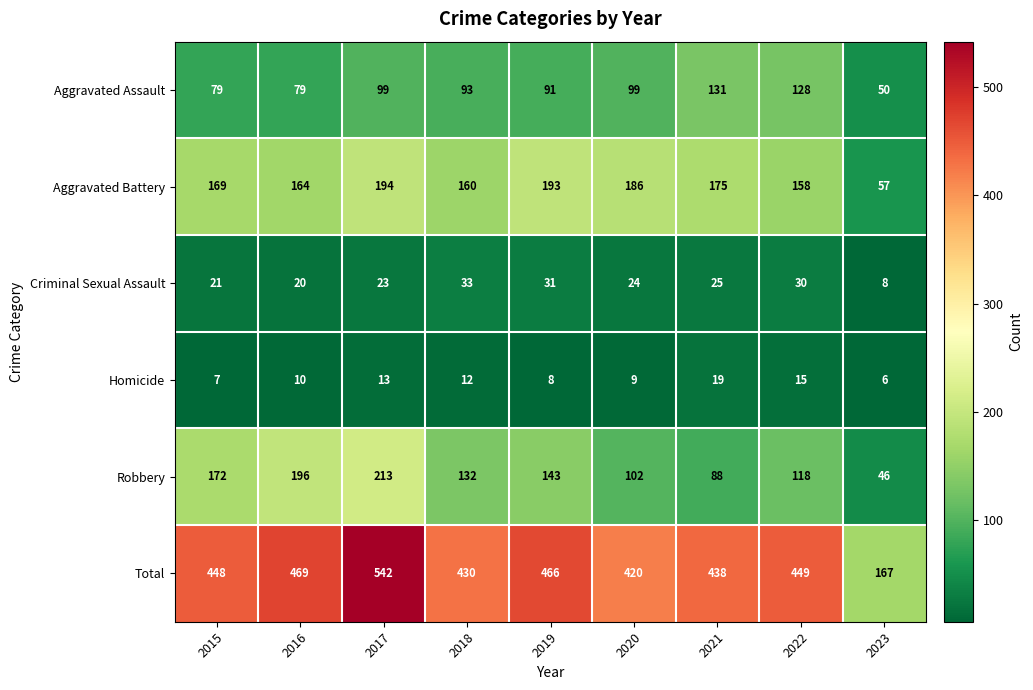

Which series changed the most between 2018 and 2023?

Total